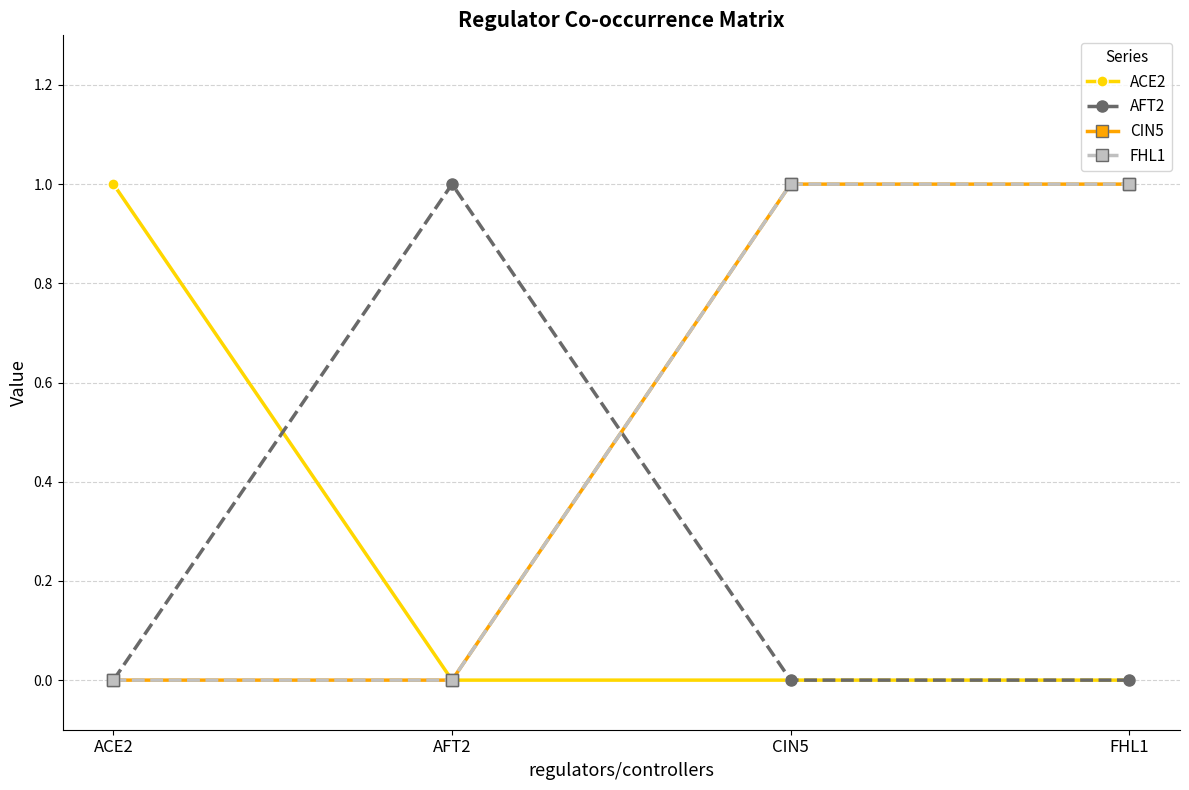

Which series has the largest range (max minus min)?

ACE2